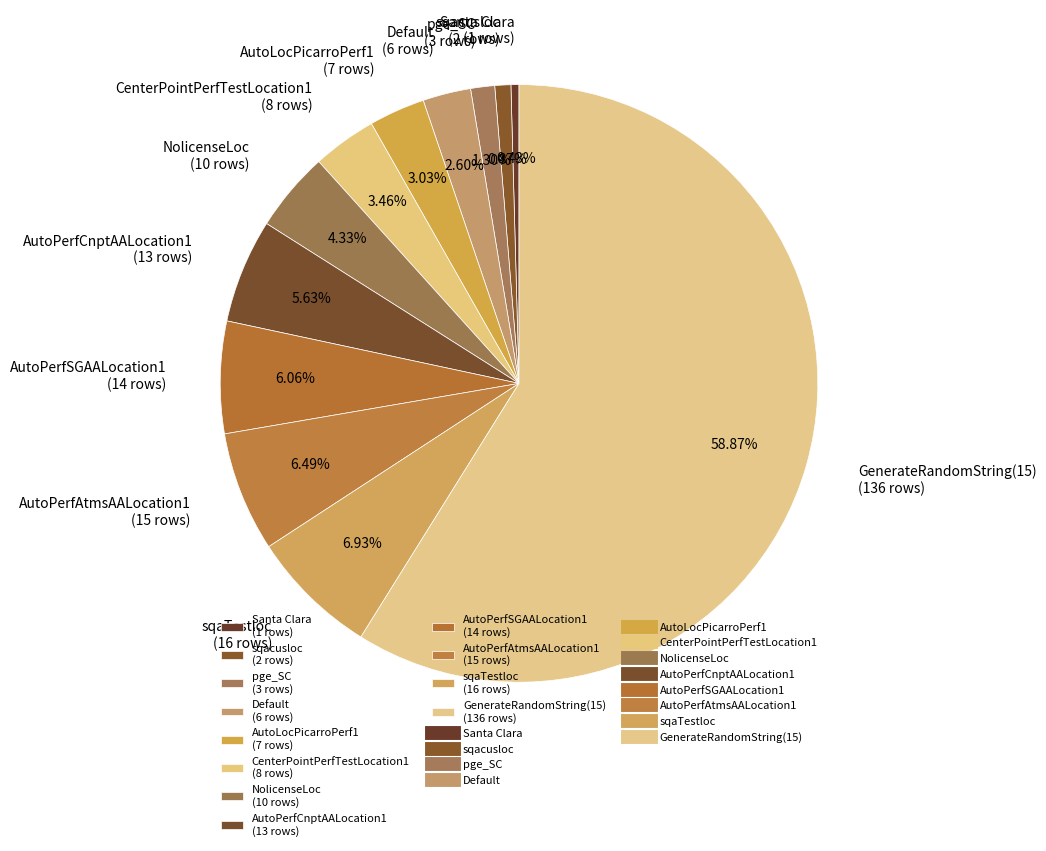

How many segments does this pie chart have?

12